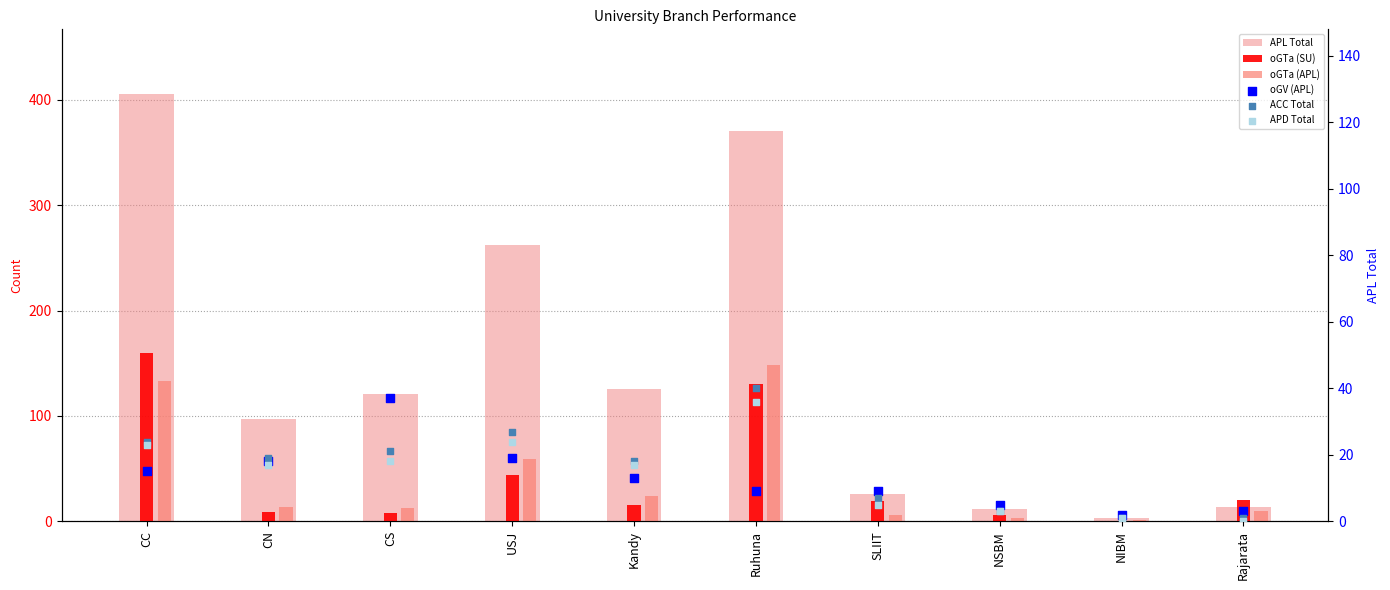

At how many categories does at least one series exceed 67?

6